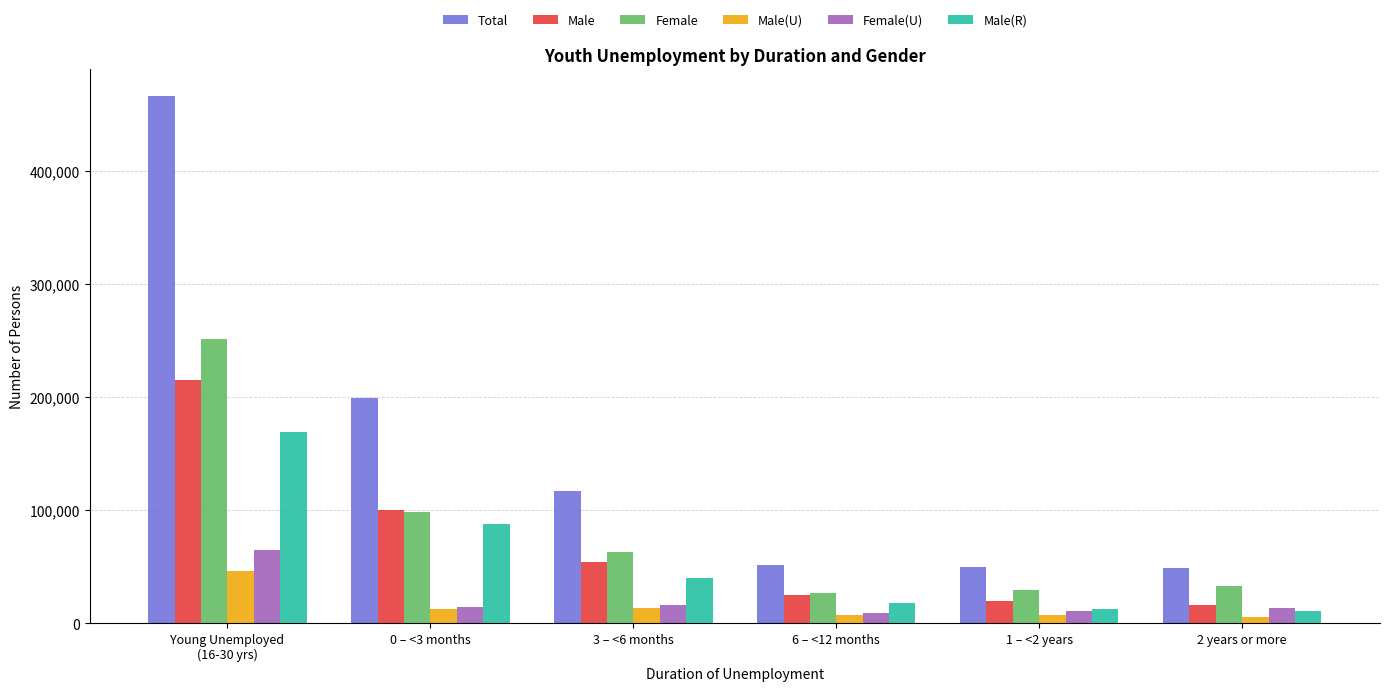

What position from the left is 3 – <6 months?

3